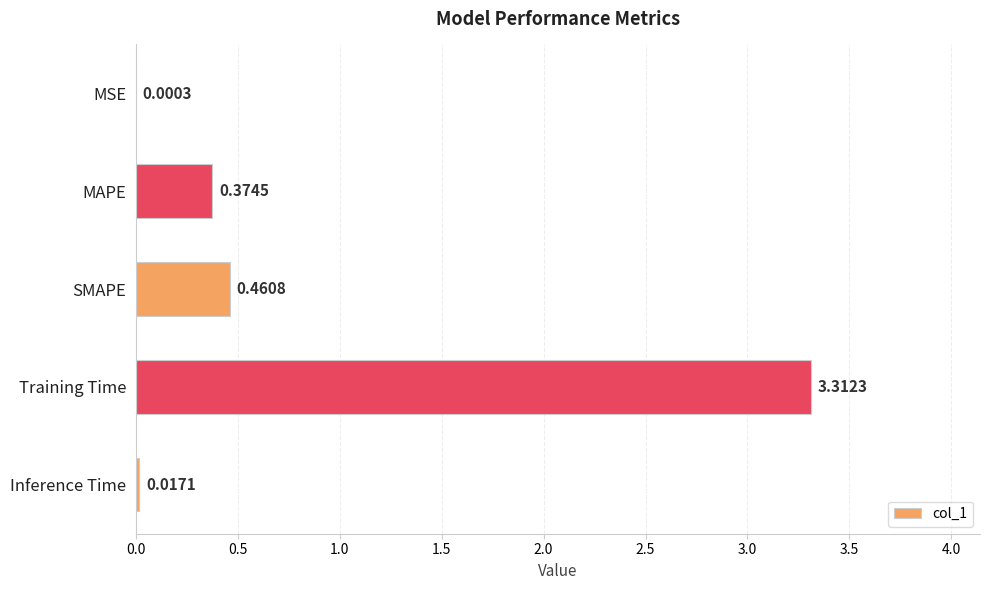

Where is the data nearest to the value 1?

SMAPE